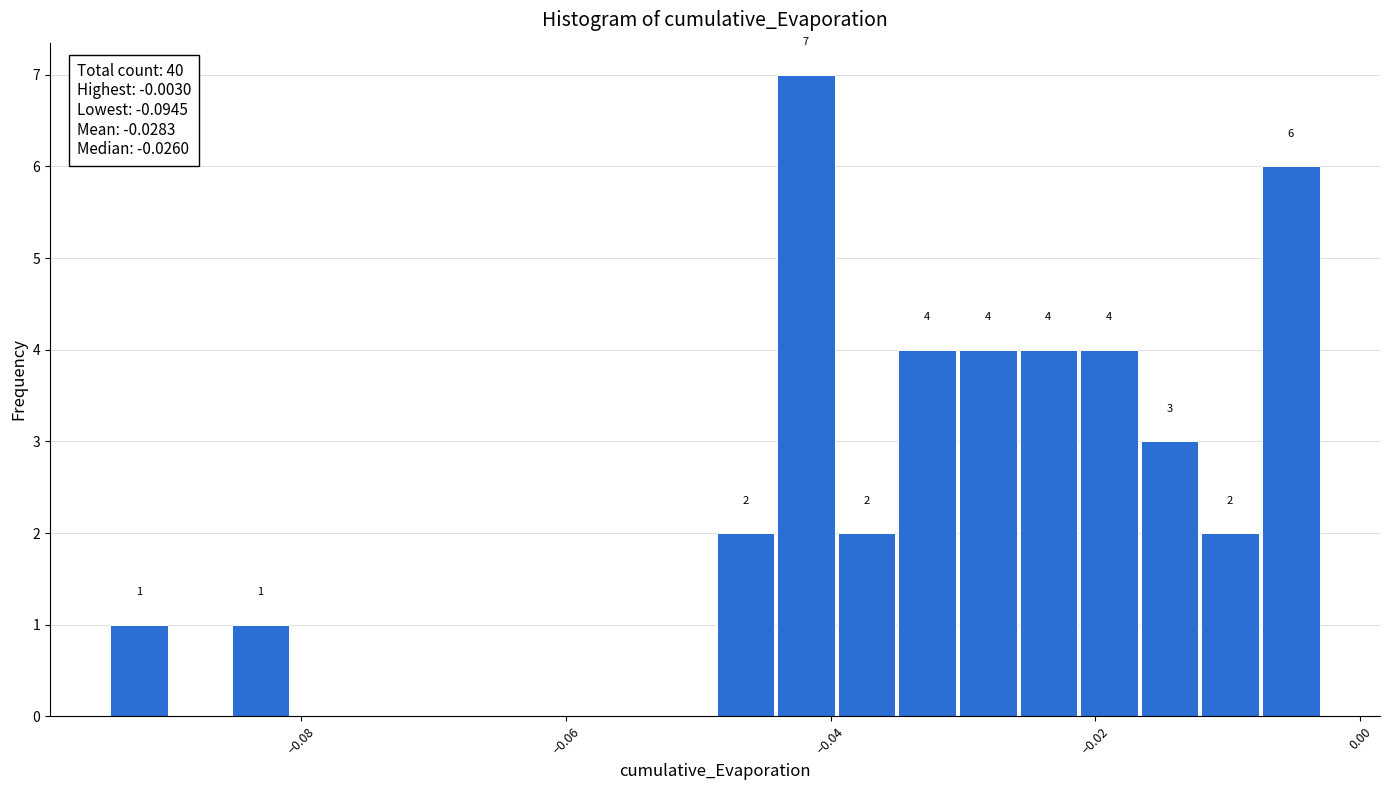

Read against the x-axis, roughly where is the centre of the tallest bar?

-0.042